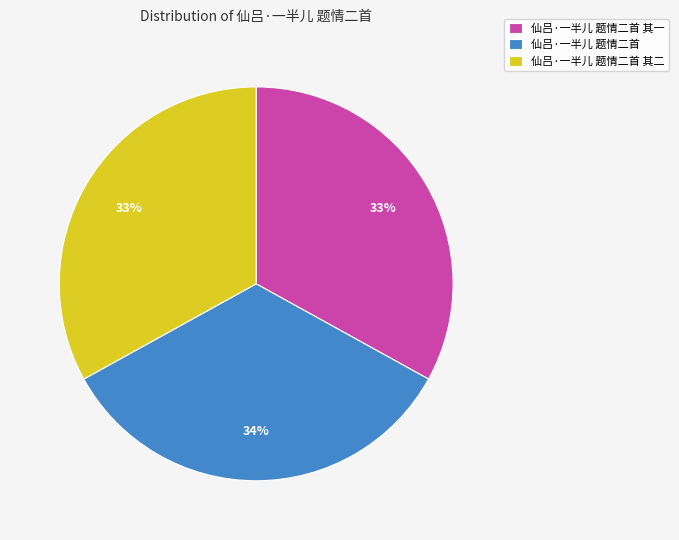

The 仙吕·一半儿 题情二首 其二 slice represents 33% of the pie. True or false?

True